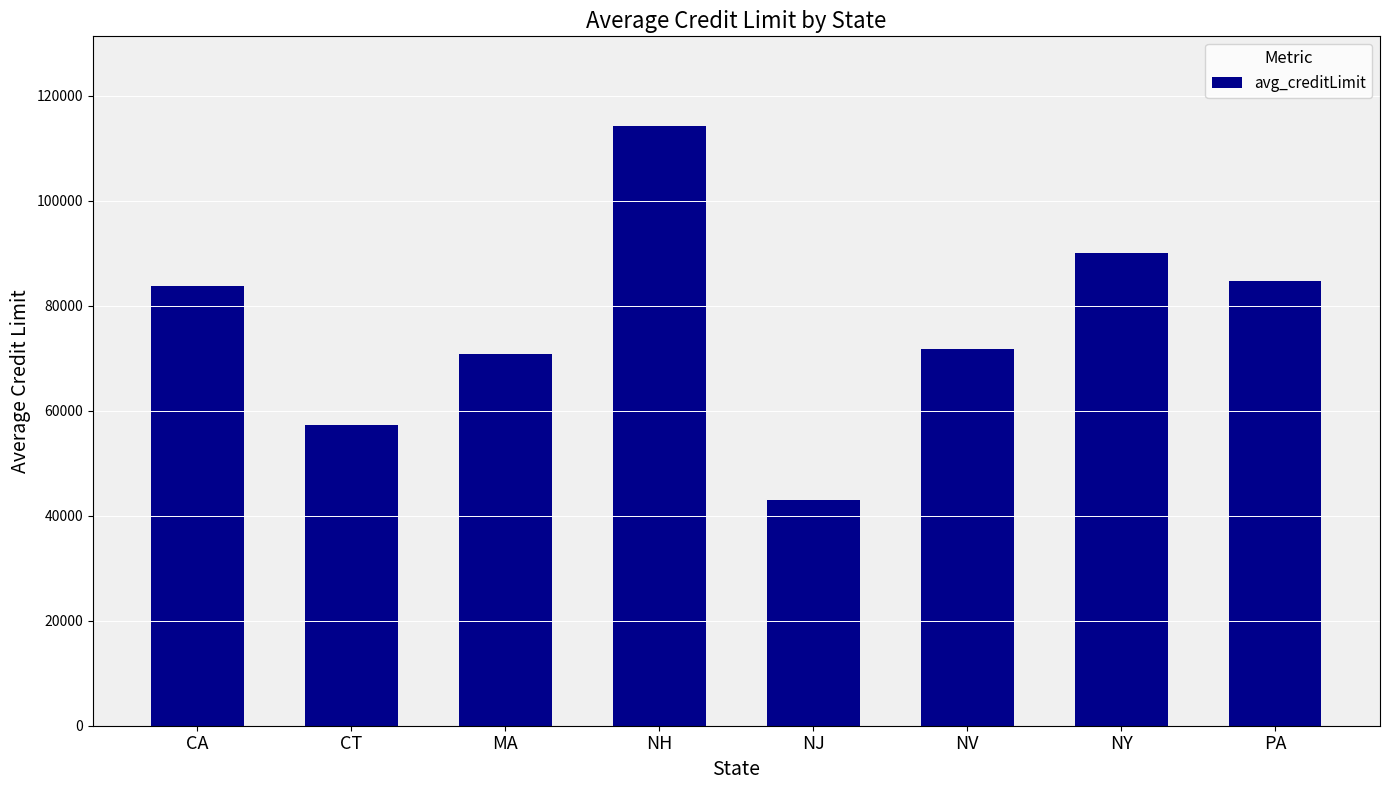

What is the greatest value displayed?

114200.0